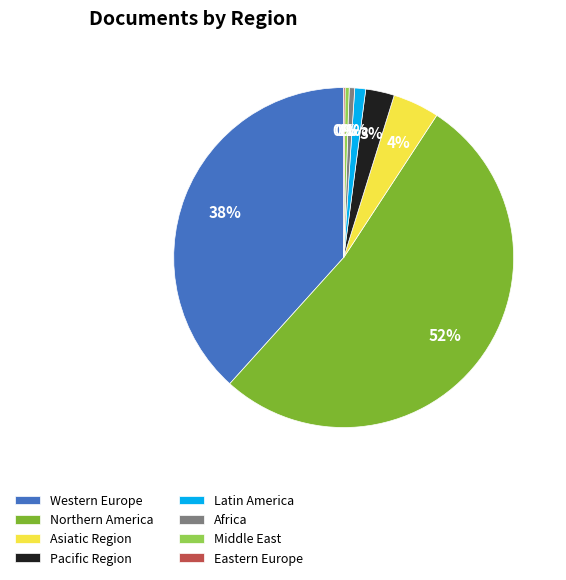

Do Western Europe and Pacific Region together represent more than half of the pie?

No